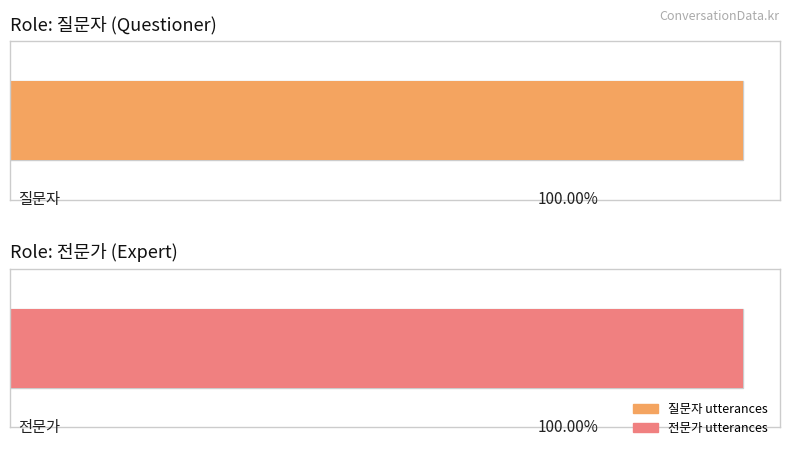

What is the value of the 질문자 bar at the 1st from the left?

1